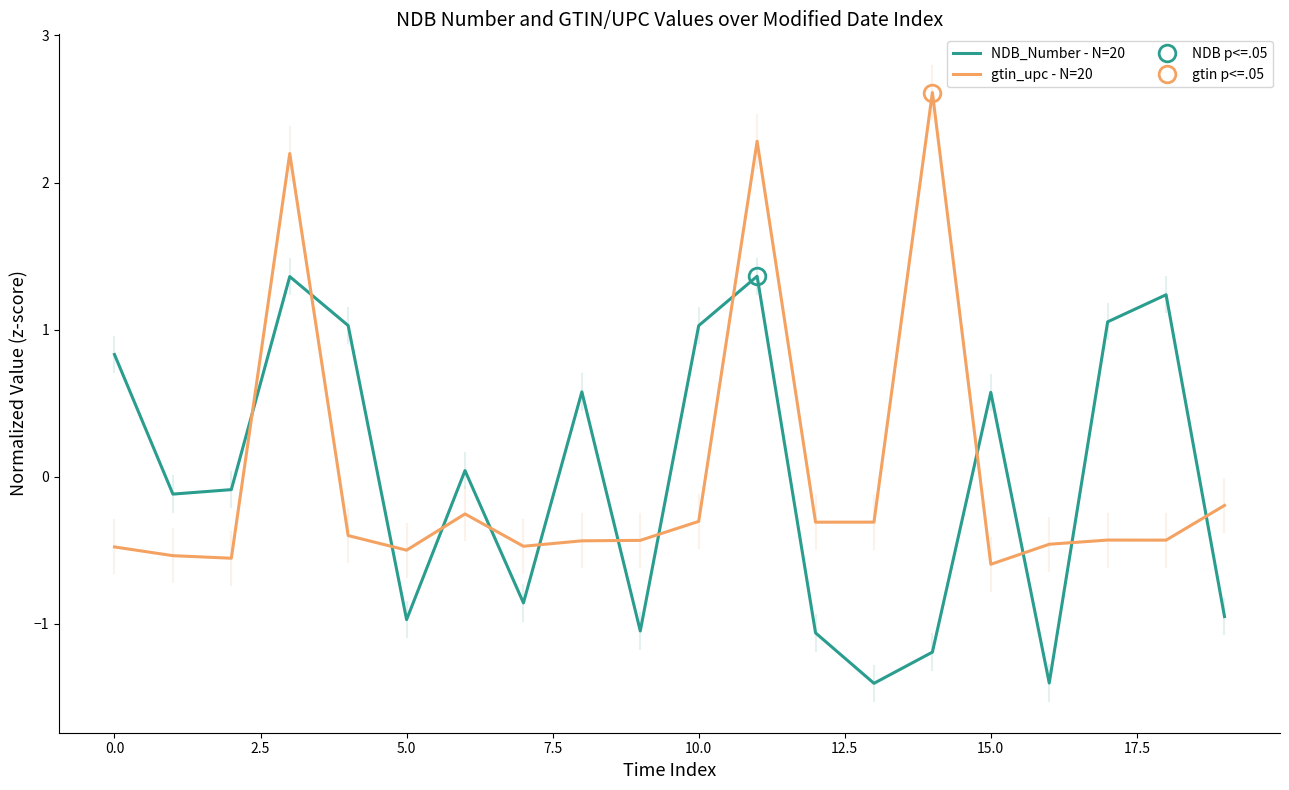

After their last crossing, which series has the higher values: gtin_upc - N=20 or NDB_Number - N=20?

gtin_upc - N=20